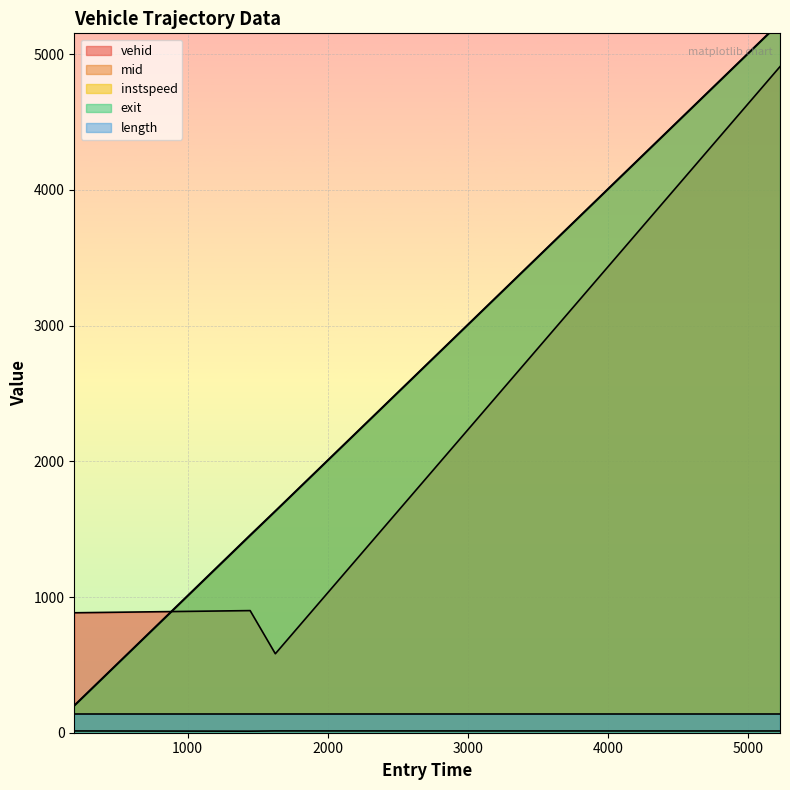

Rank the categories by exit value from highest to lowest.

5225.546315869529, 1625.386957519246, 1445.6539284372432, 191.1584185231044